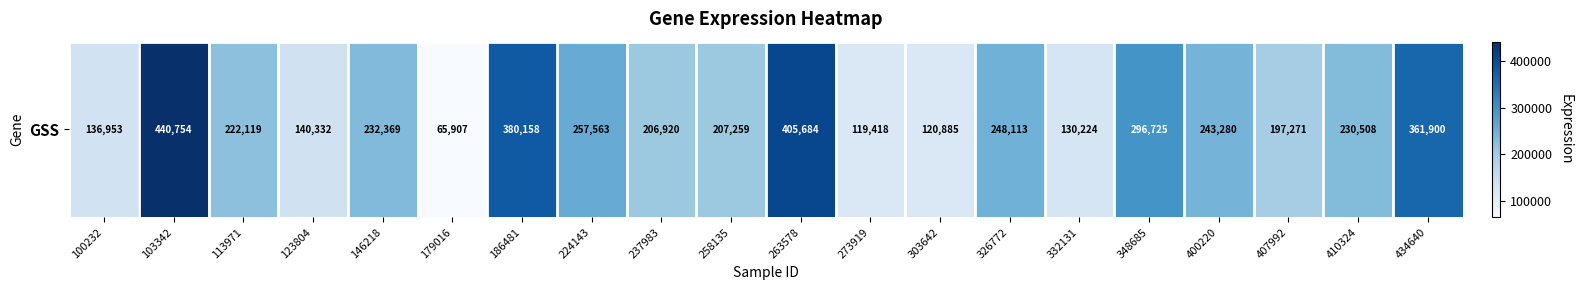

What is the change in value from 100232 to 326772?

+111160